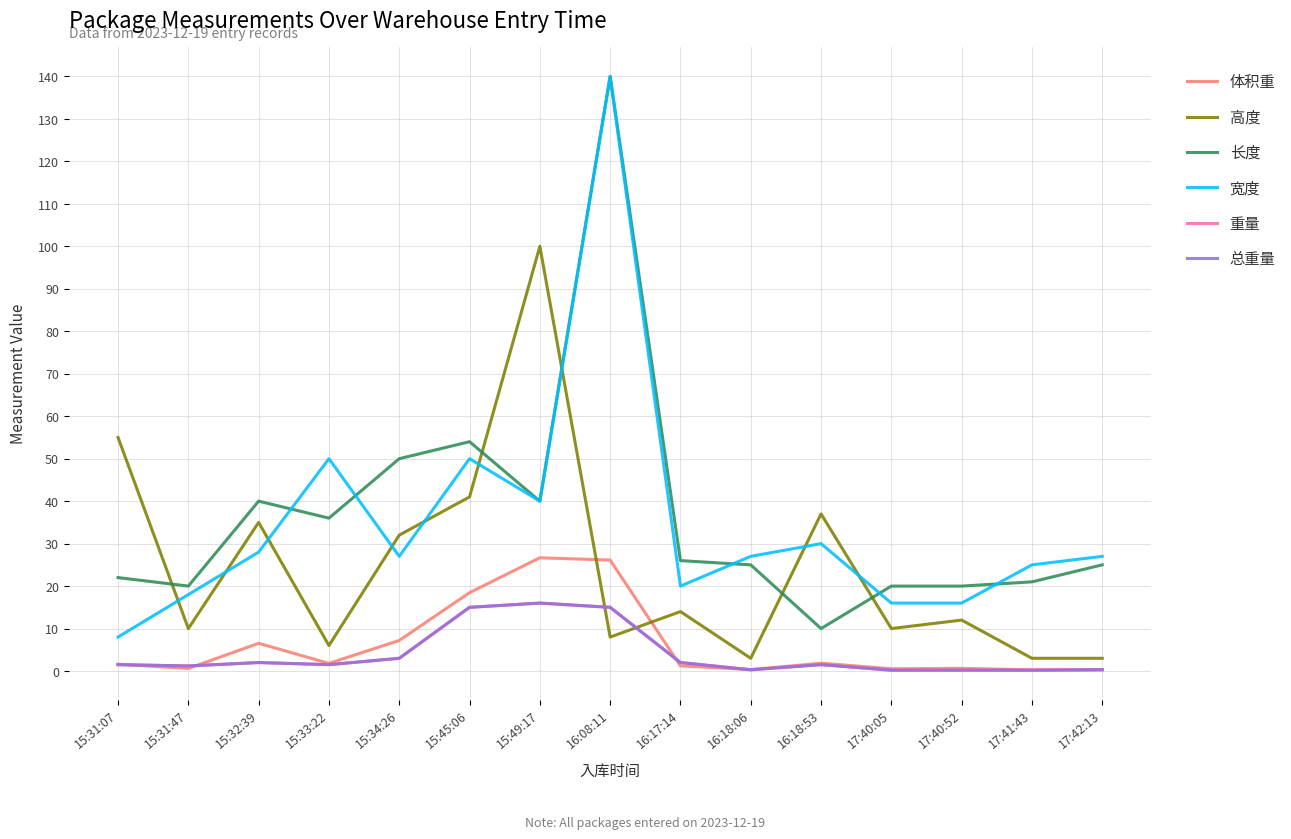

What is the average value of the 长度 series?

36.6